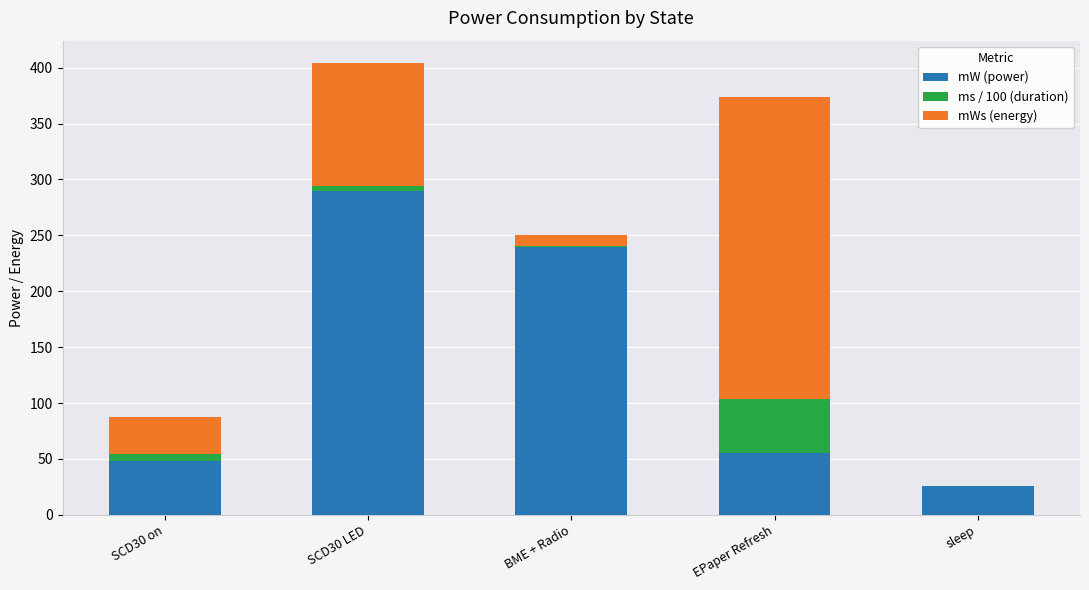

Reading right to left, what are the values for mW (power)?

sleep=26.0	EPaper Refresh=55.0	BME + Radio=240.0	SCD30 LED=290.0	SCD30 on=48.0